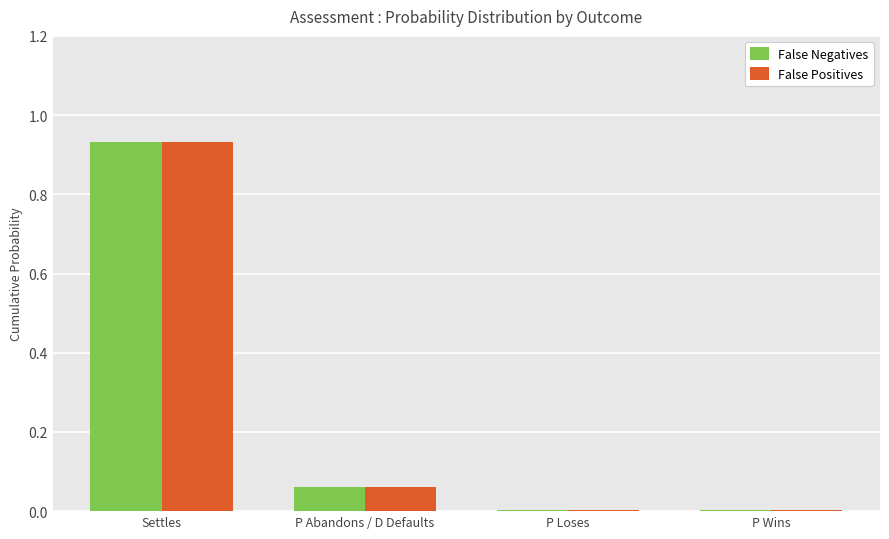

True or false: False Positives has a value of 0.0 at P Wins.

True